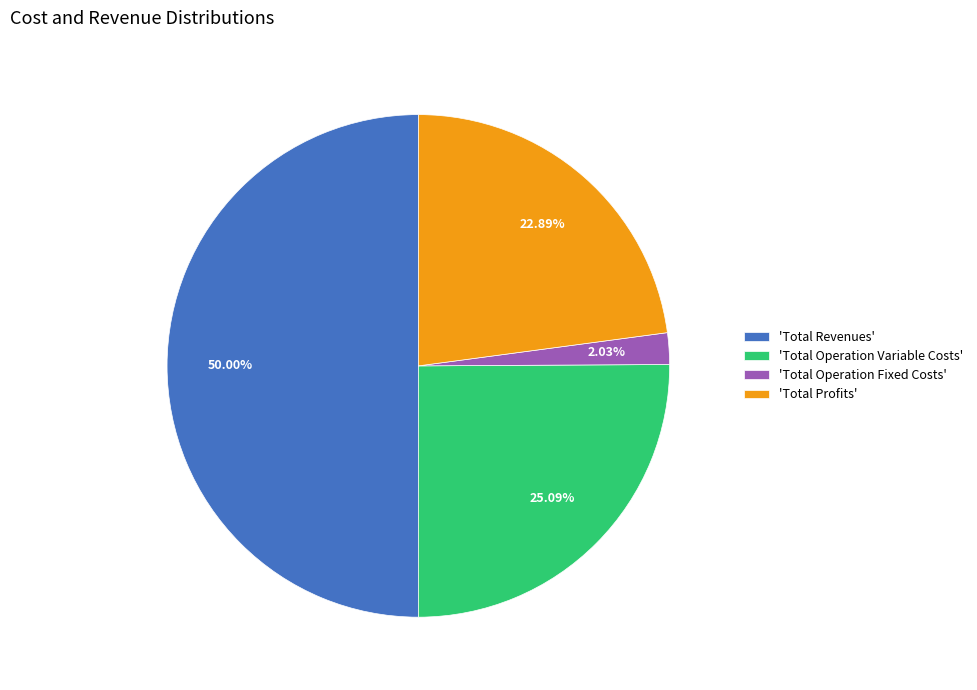

Which slice is the smallest?

'Total Operation Fixed Costs'